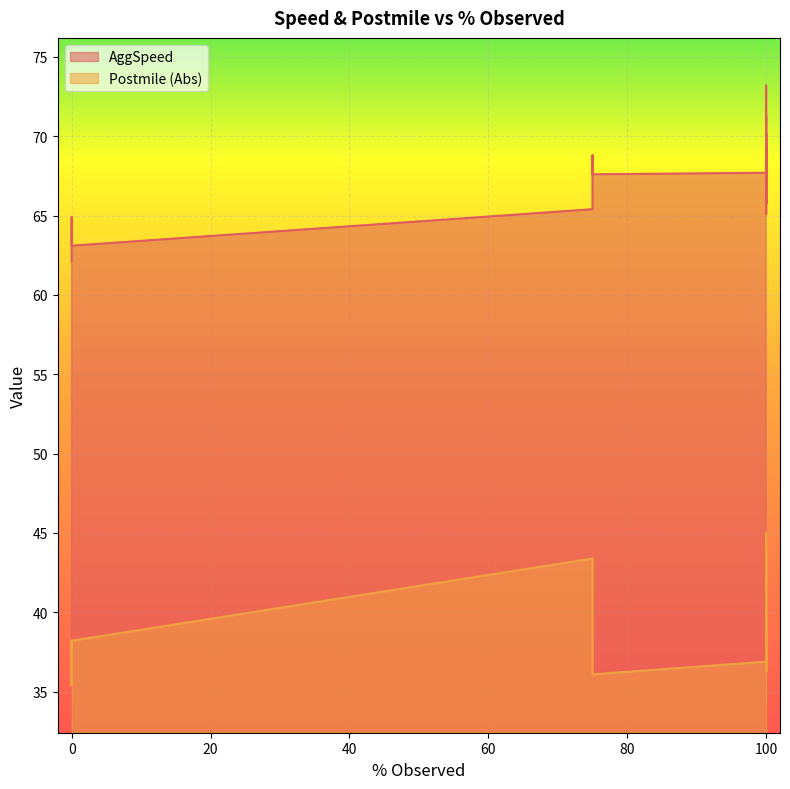

In AggSpeed, how many points are lower than both neighbors (excluding endpoints)?

12